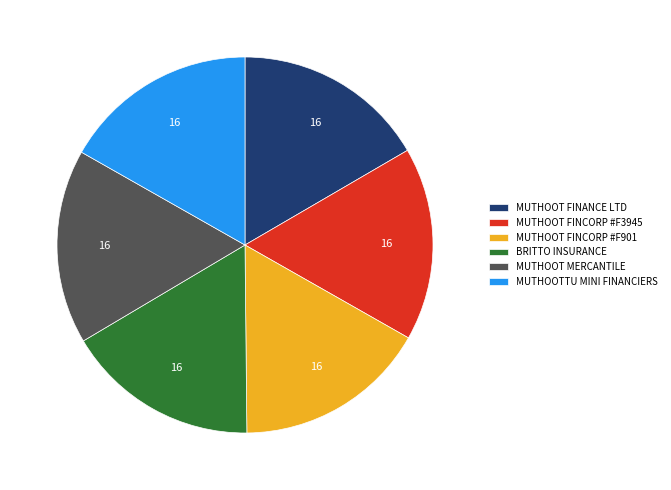

Does MUTHOOT FINCORP #F901 account for over 50% of the chart?

No